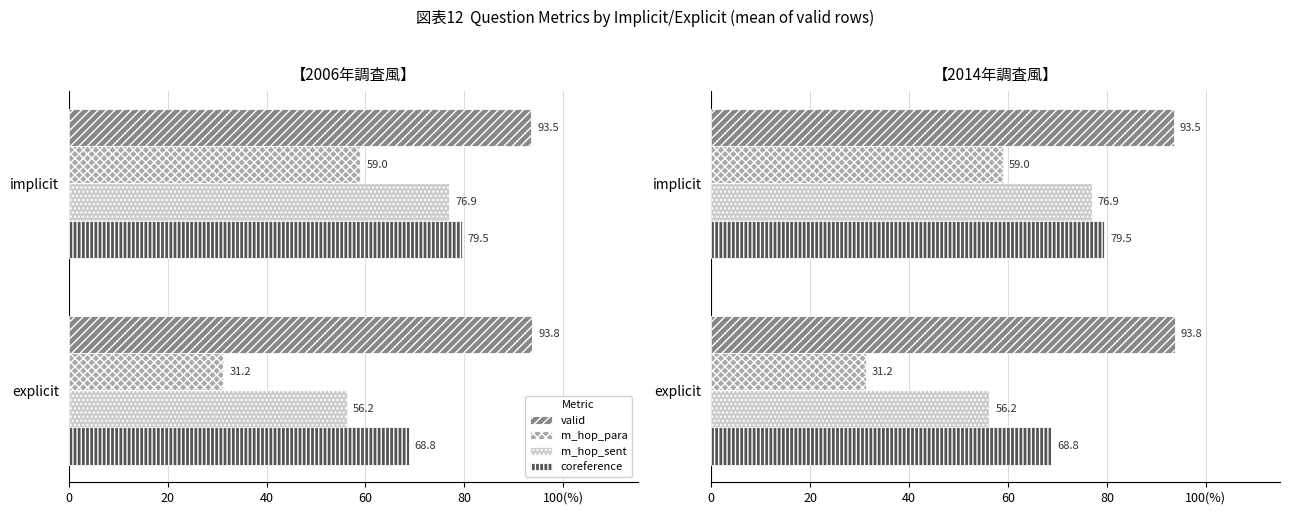

The coreference series shows 0.4 at 0. True or false?

False